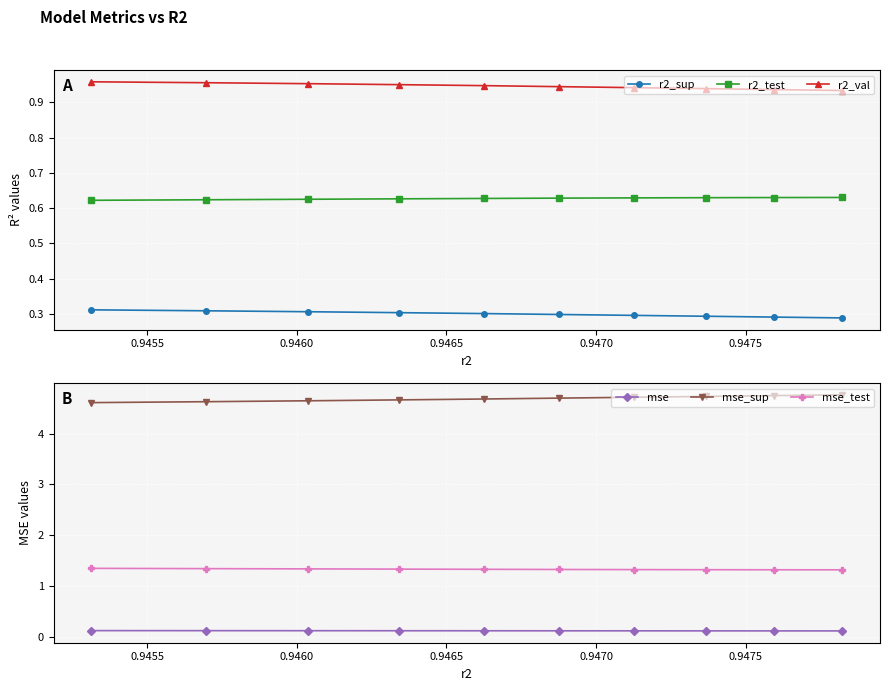

True or false: r2_sup and r2_val intersect in this chart.

False